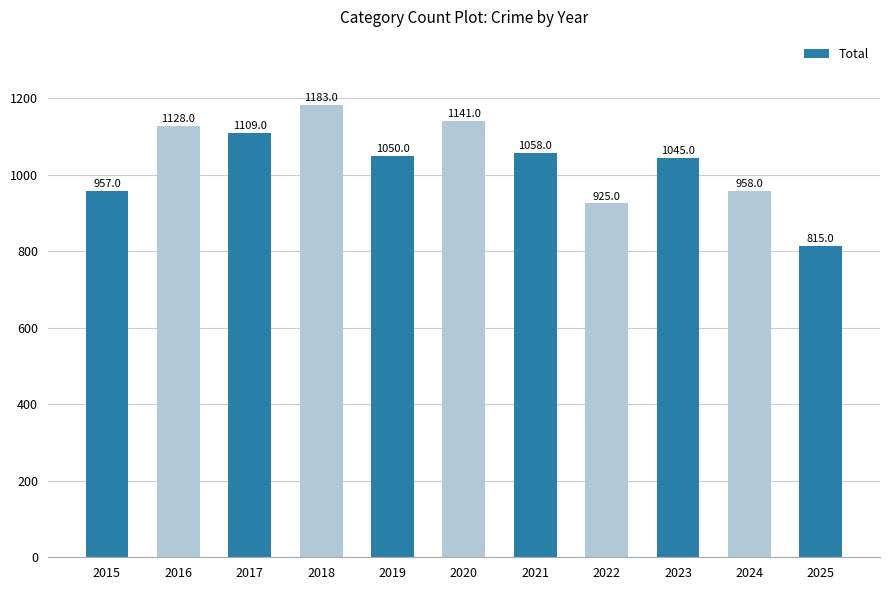

How many bars are there in total?

11